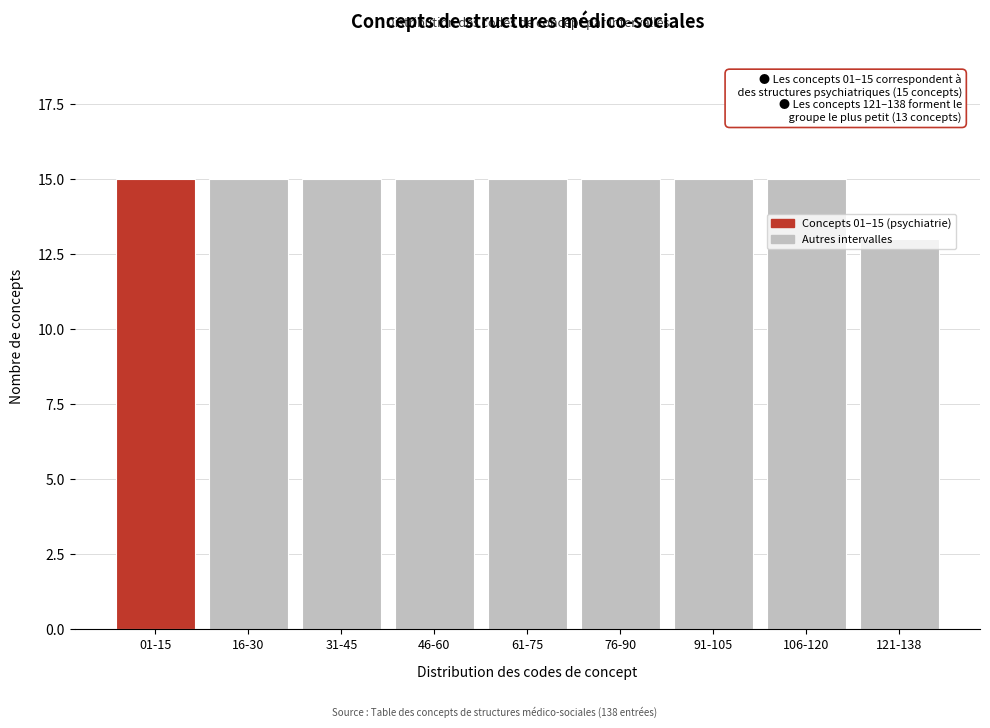

The value at 46-60 is 15. True or false?

True